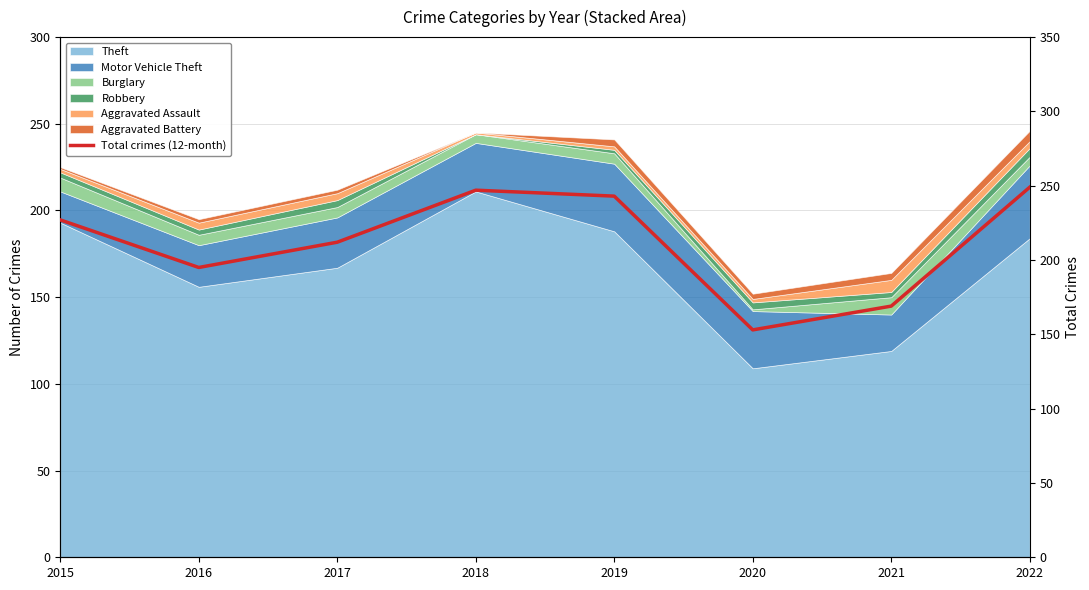

What is the sum of the values at 2015 and 2022?

476